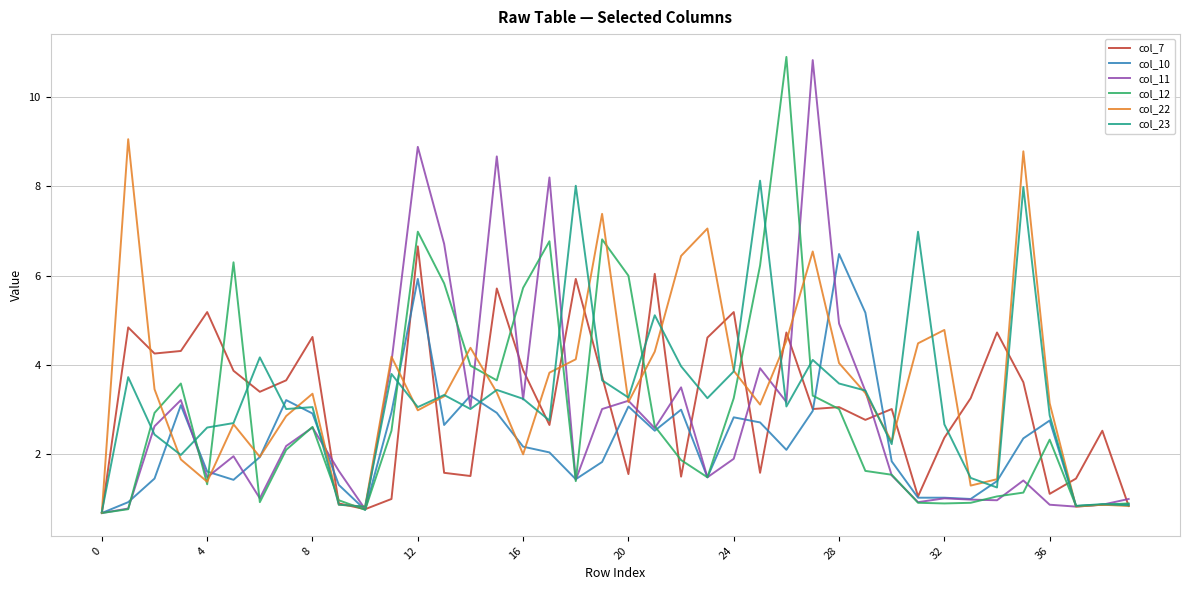

What is the maximum value for col_12?

10.9